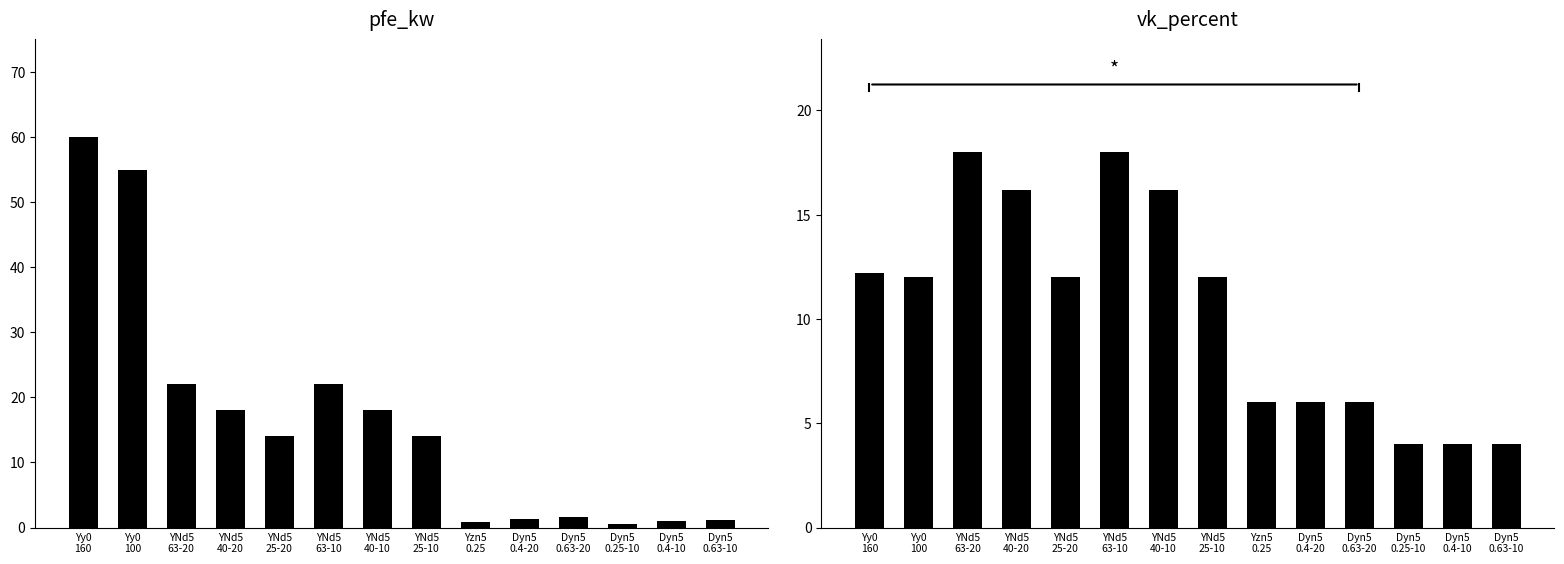

List the series in order of their overall mean, highest first.

pfe_kw, vk_percent